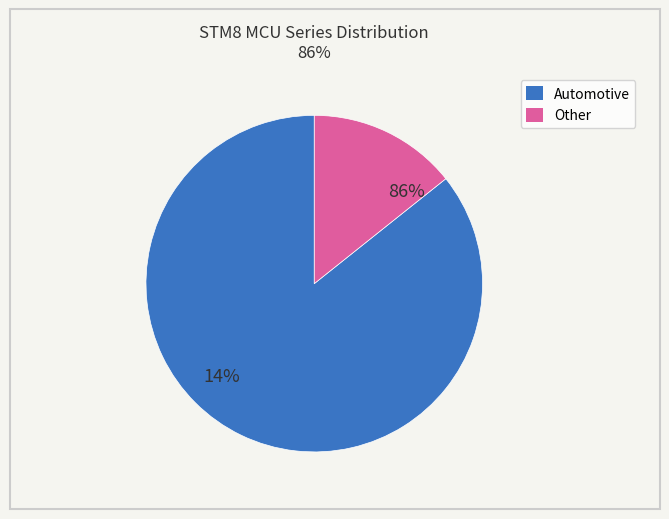

Count the number of slices in the pie.

6